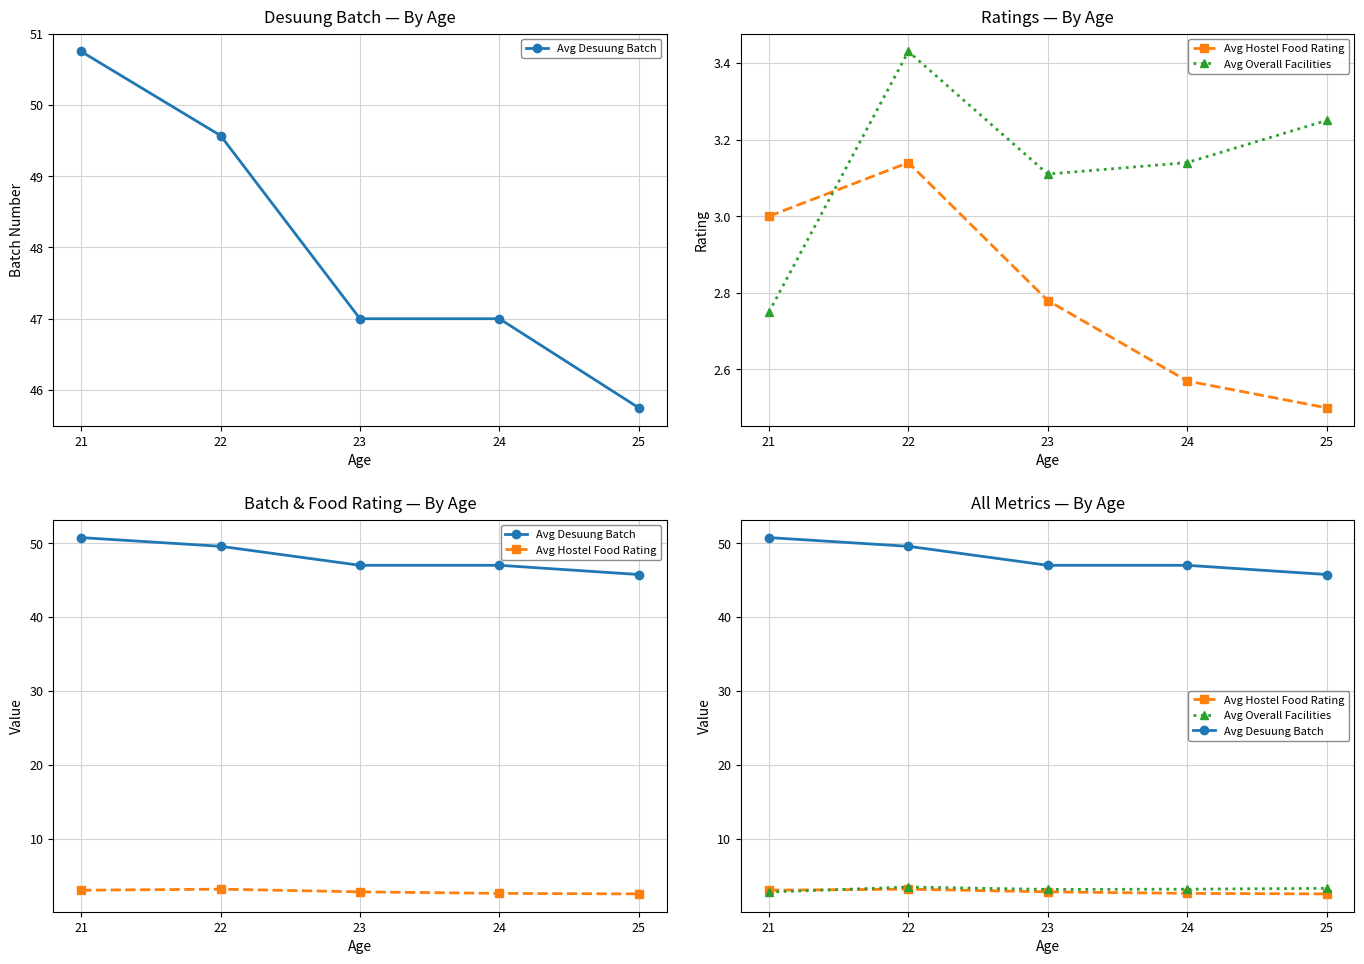

Where does the Avg Overall Facilities series first go above 3?

22